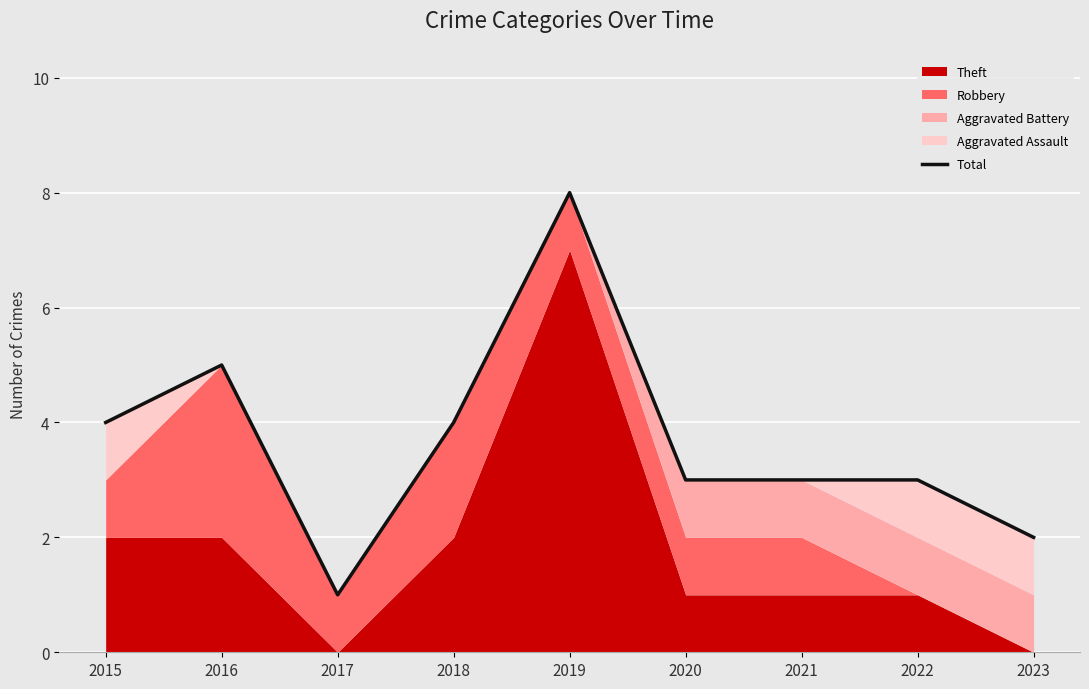

Which category has the lowest value across all series?

2017